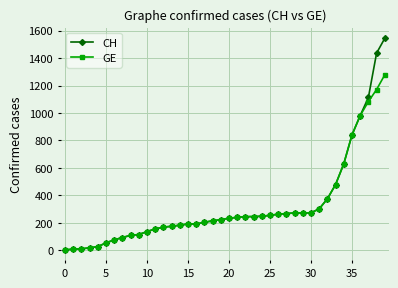

Rank the series by their maximum value, from highest to lowest.

CH, GE